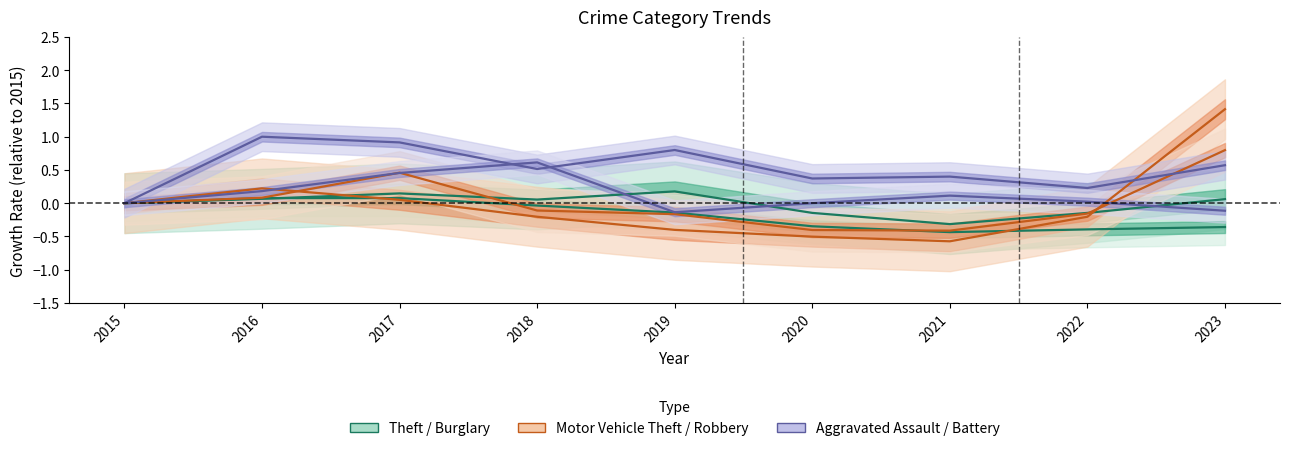

Does the chart display data point markers on the line(s)?

No